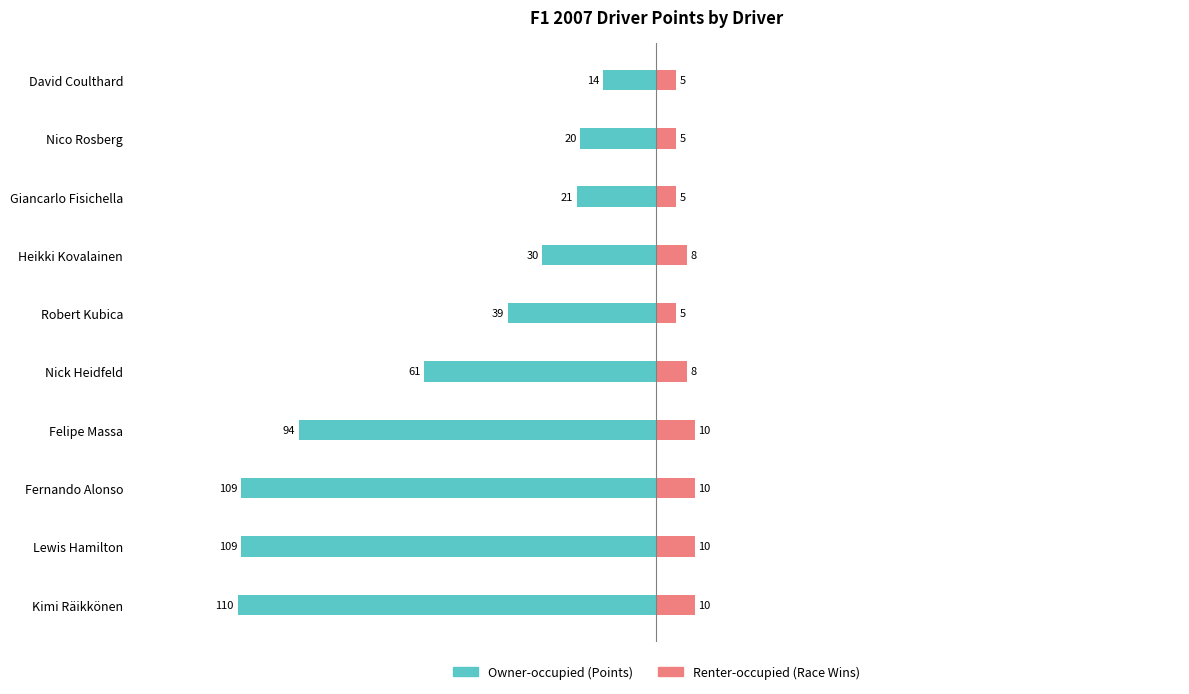

Rank the series at Kimi Räikkönen from lowest to highest value.

Owner-occupied (Points), Renter-occupied (Race Wins)